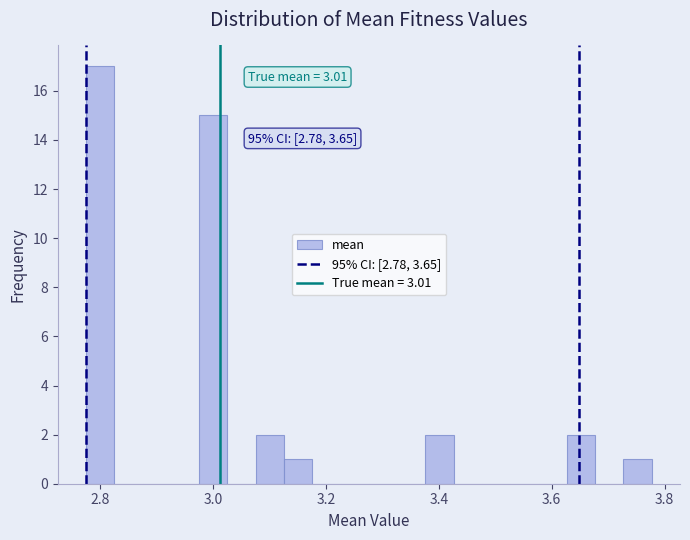

Read against the x-axis, roughly where is the centre of the tallest bar?

2.80